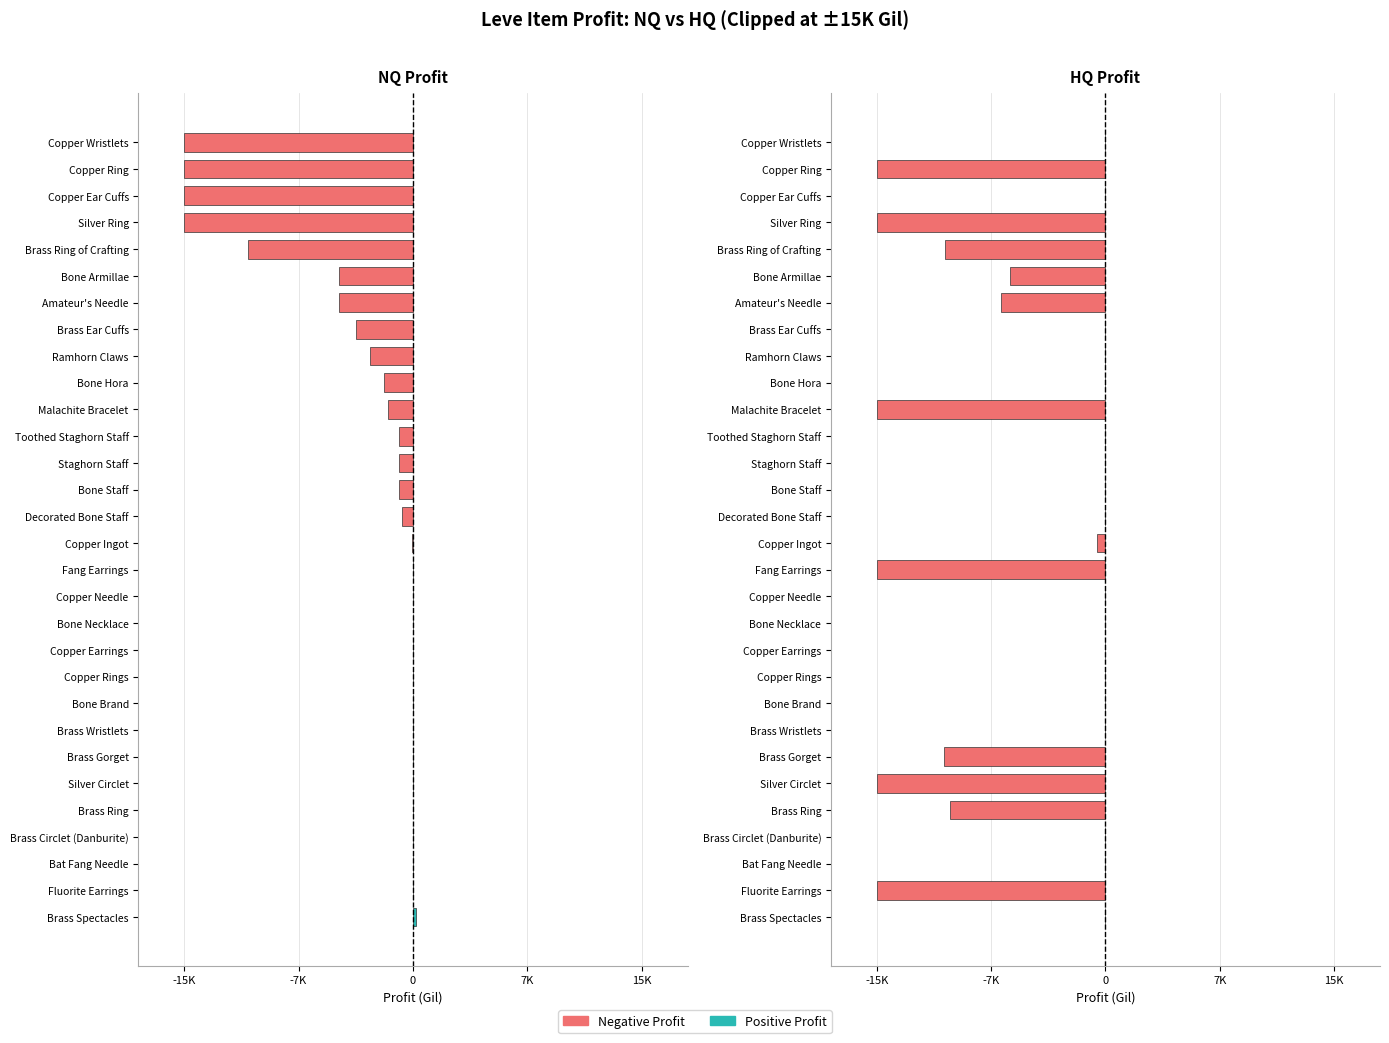

Between Bone Necklace and Staghorn Staff, which series saw the biggest shift?

NQ Profit